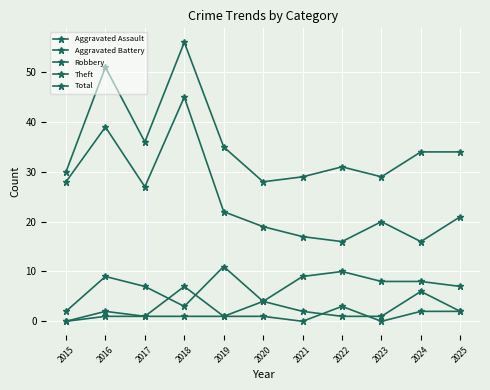

List the series in order of their peak value, highest first.

Total, Theft, Robbery, Aggravated Battery, Aggravated Assault